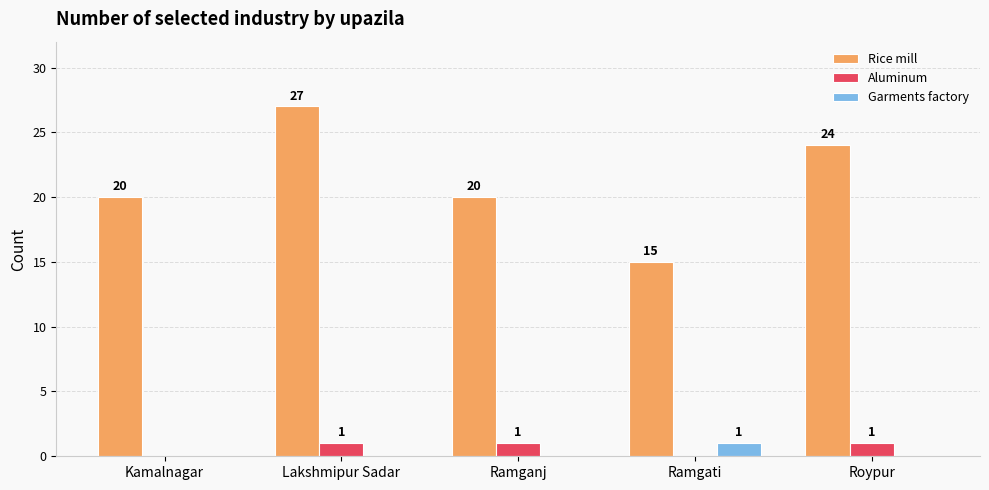

Are the bars horizontal?

No